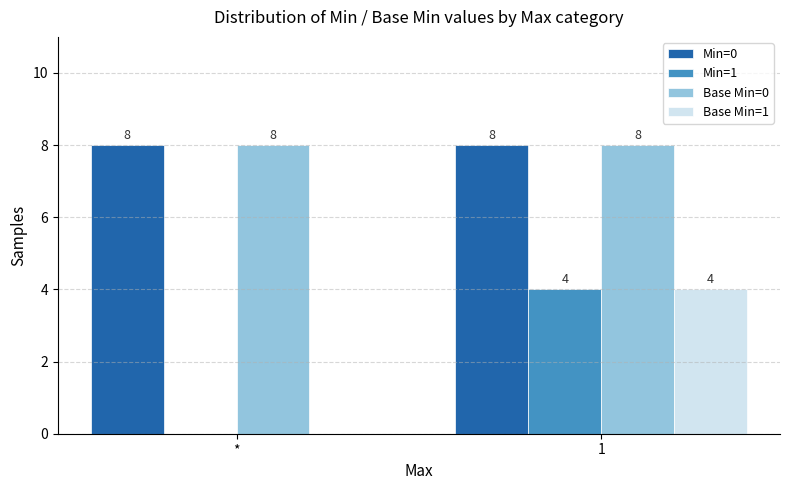

Reading left to right, transcribe all the data shown in this chart.

Min=0: *=8	1=8
Min=1: *=0	1=4
Base Min=0: *=8	1=8
Base Min=1: *=0	1=4